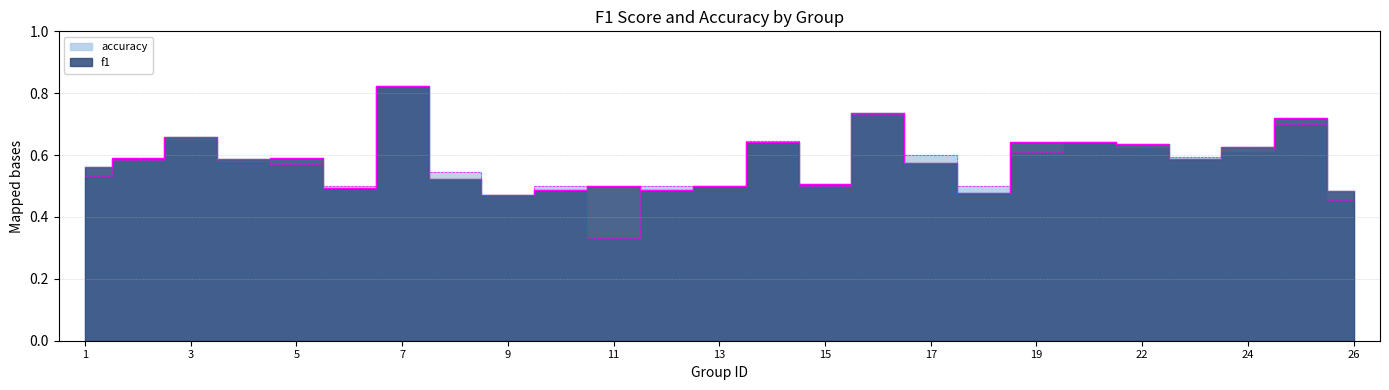

Does the chart have visible grid lines?

Yes